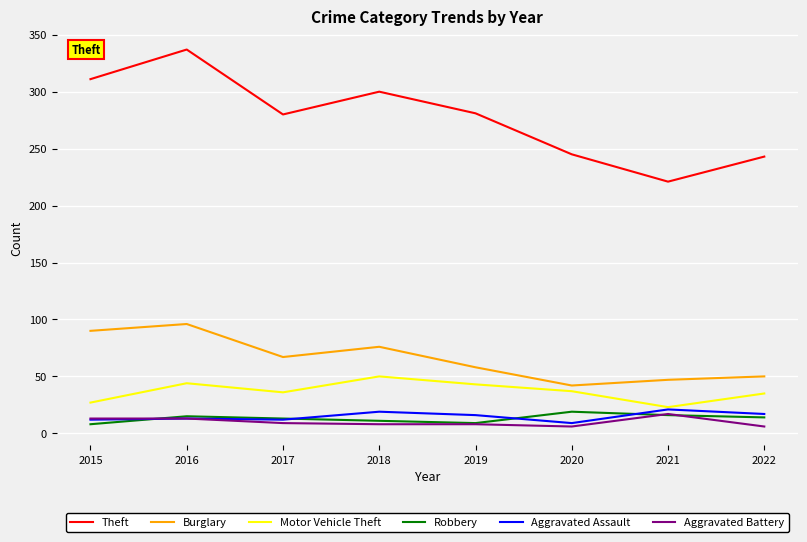

What is the sum of all Aggravated Assault values?

119